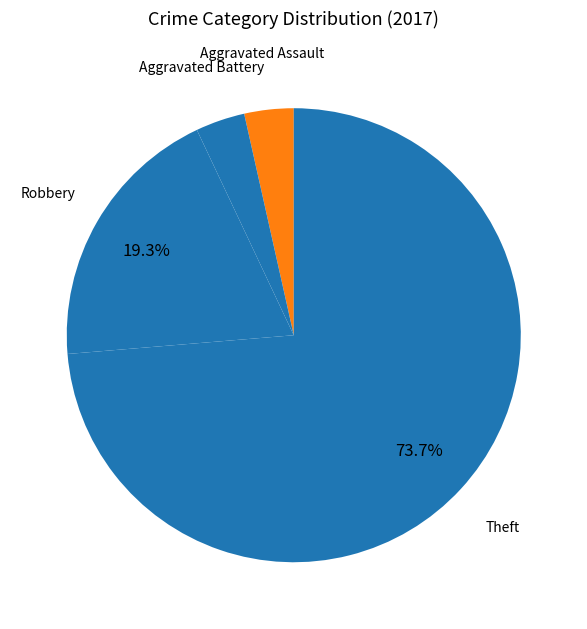

To the nearest percent, what is the combined percentage of Aggravated Assault and Aggravated Battery?

7%